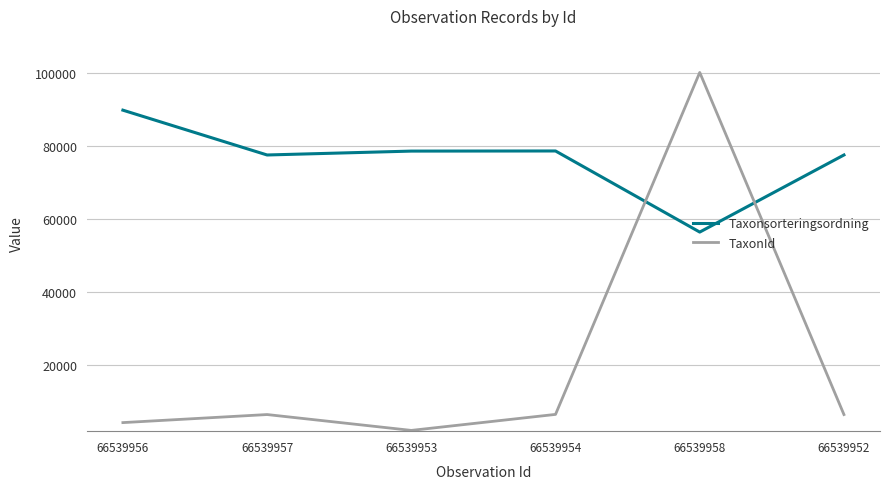

Which label corresponds to the largest value in the chart?

66539958